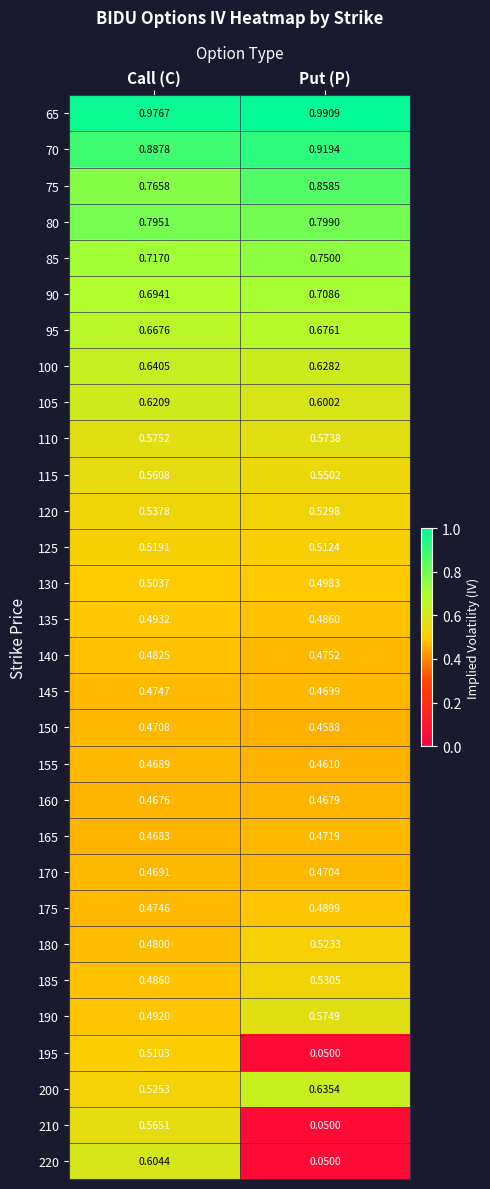

At which label does 210 reach its minimum?

Put (P)